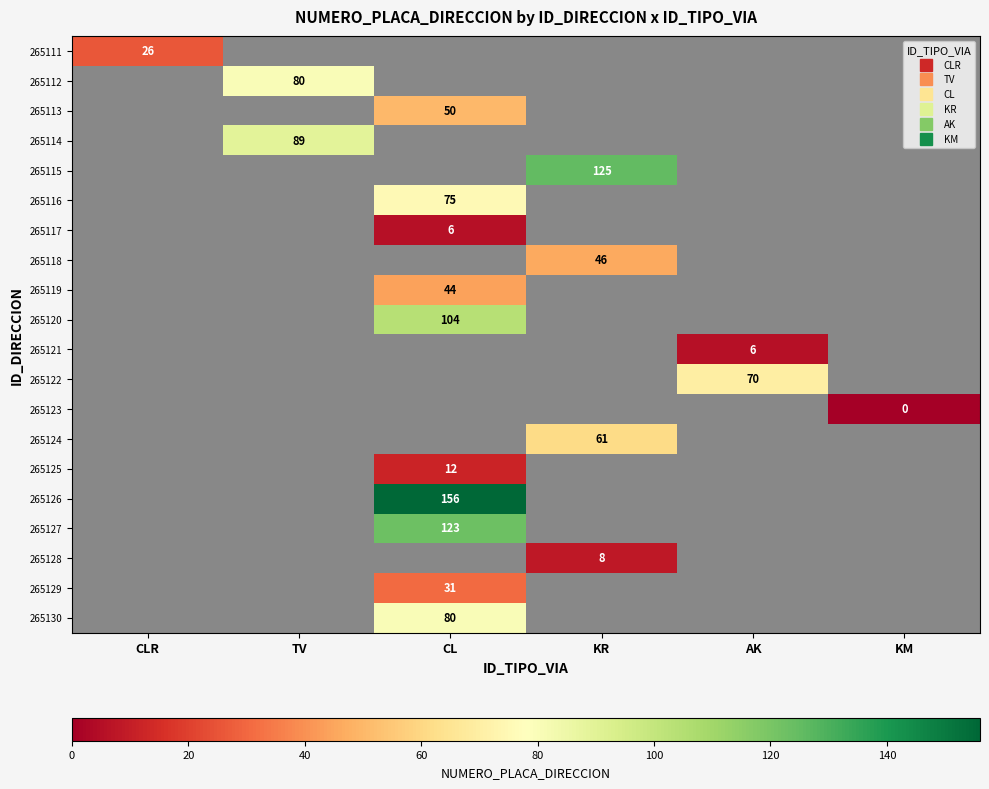

How many categories are shown in the chart?

6